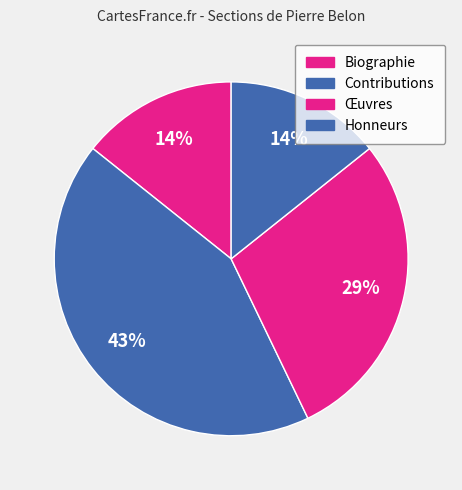

Count the number of slices in the pie.

4